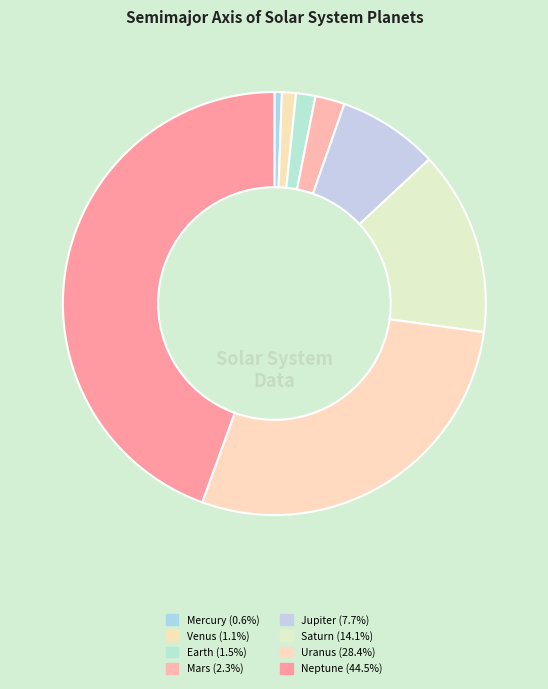

How many segments does this pie chart have?

8